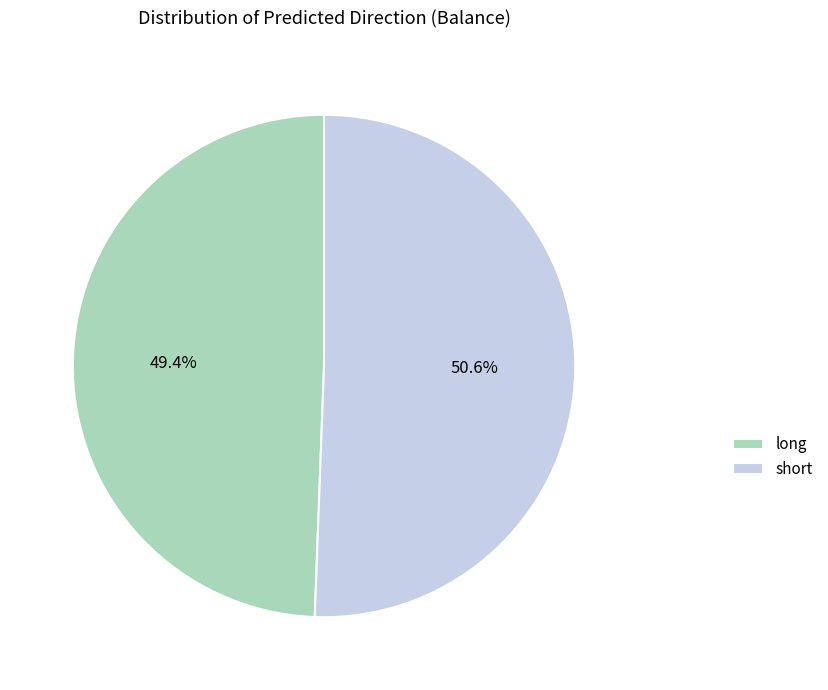

To the nearest percent, what portion does short represent?

51%